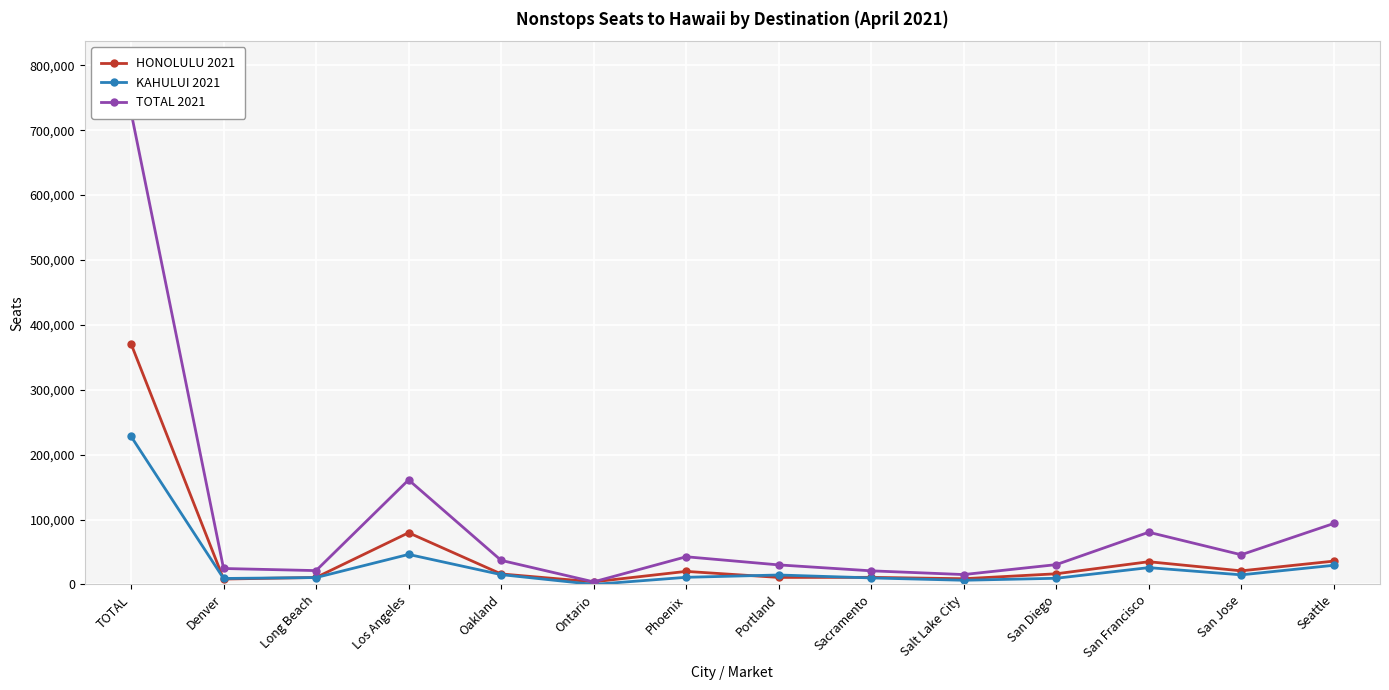

At which category is the sum across all series the highest?

TOTAL